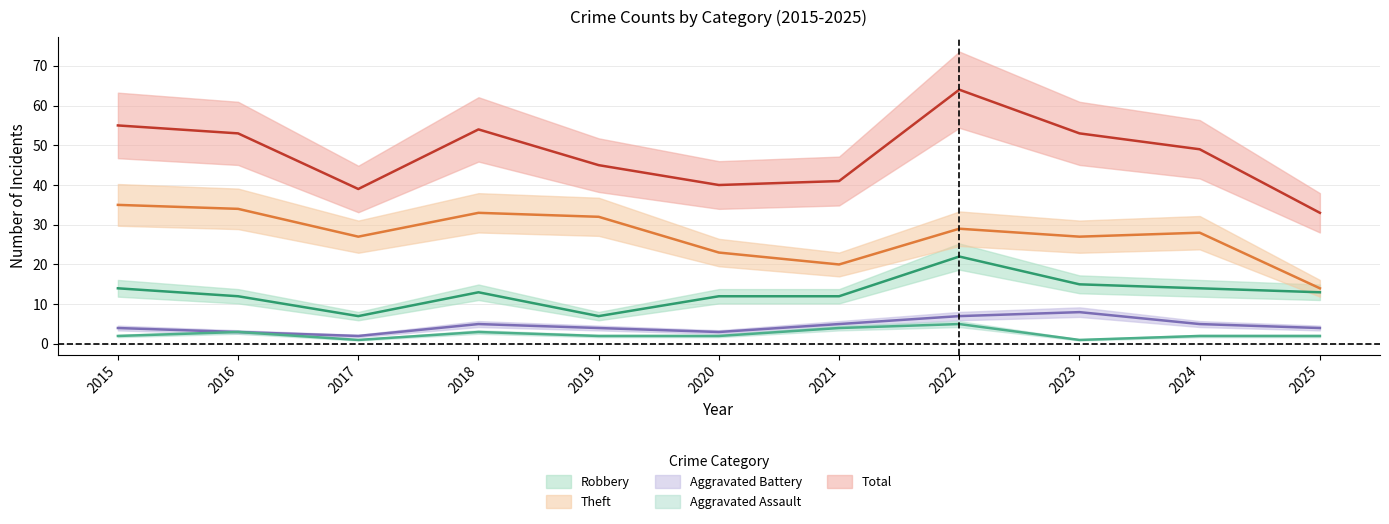

The value of Aggravated Battery at 2015 is 1. True or false?

False